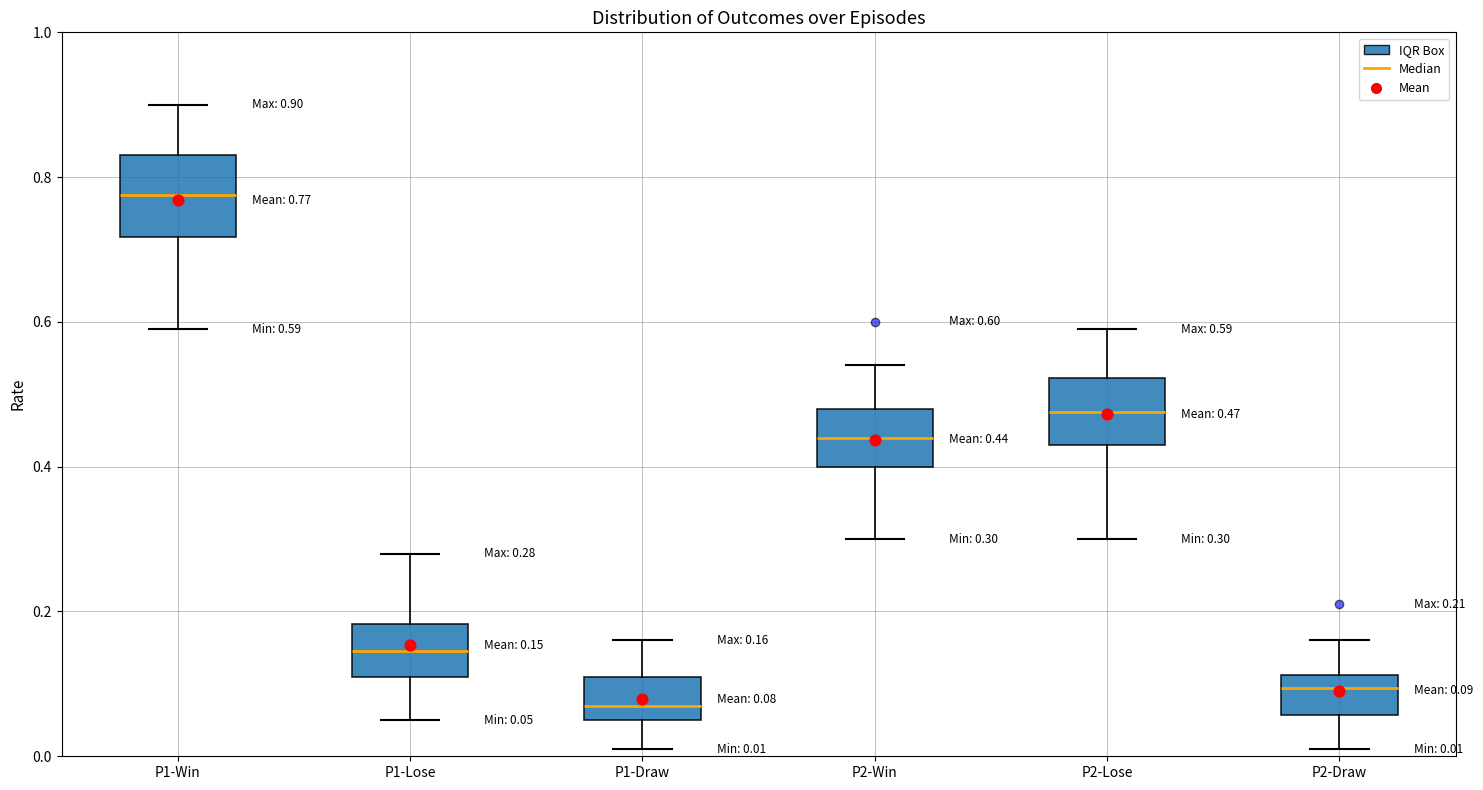

Which box has the lowest median line?

P1-Draw